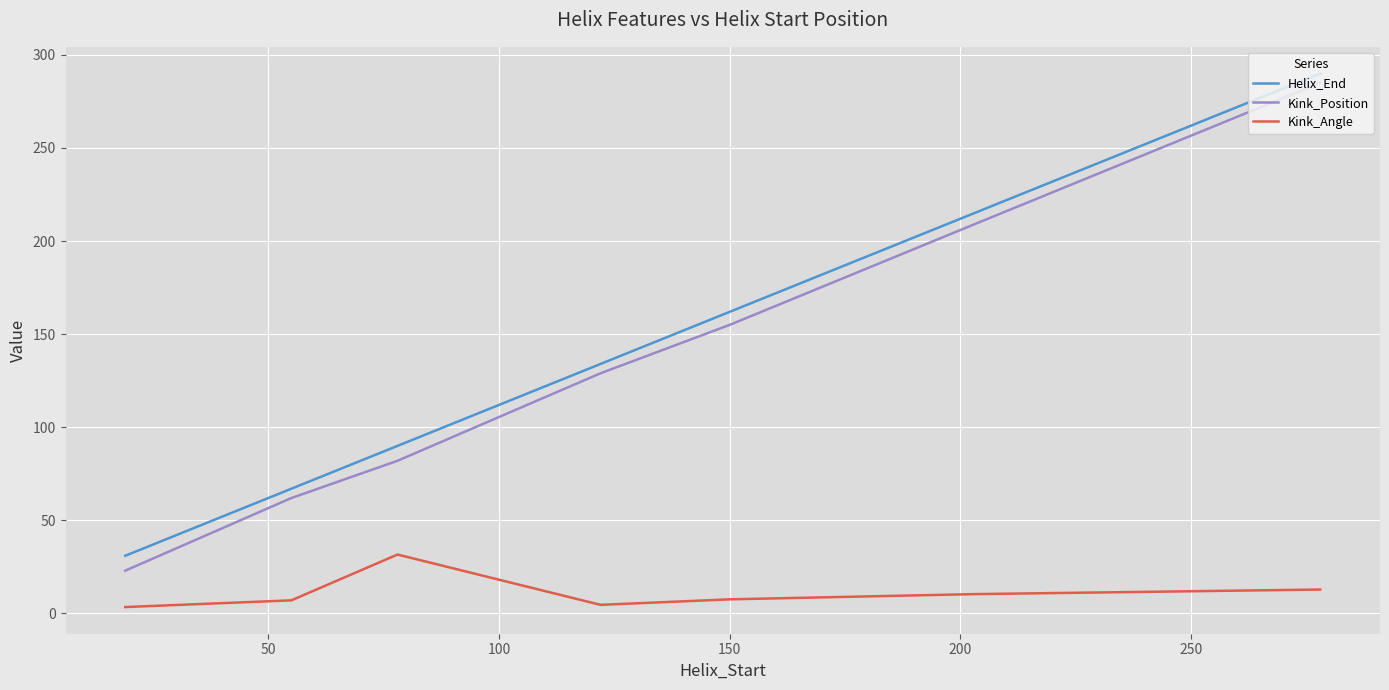

What is the greatest value displayed?

290.0